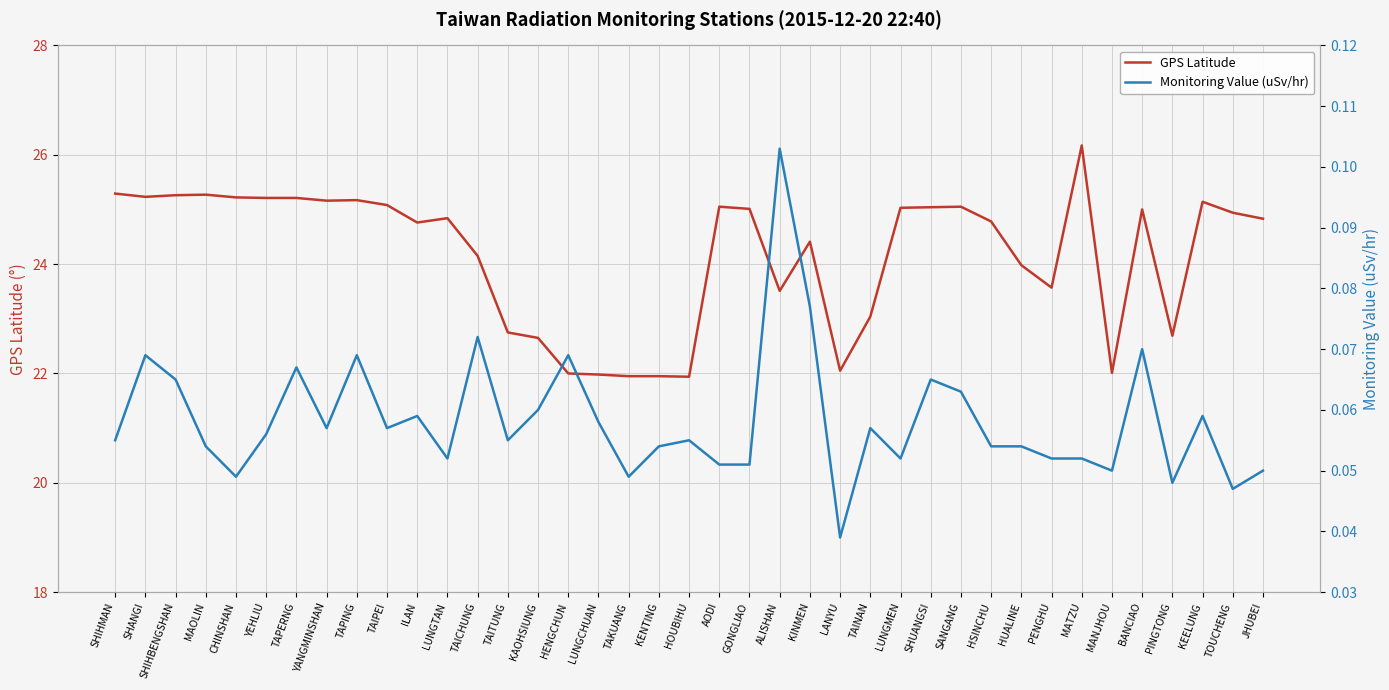

What is the maximum value for Monitoring Value (uSv/hr)?

0.1